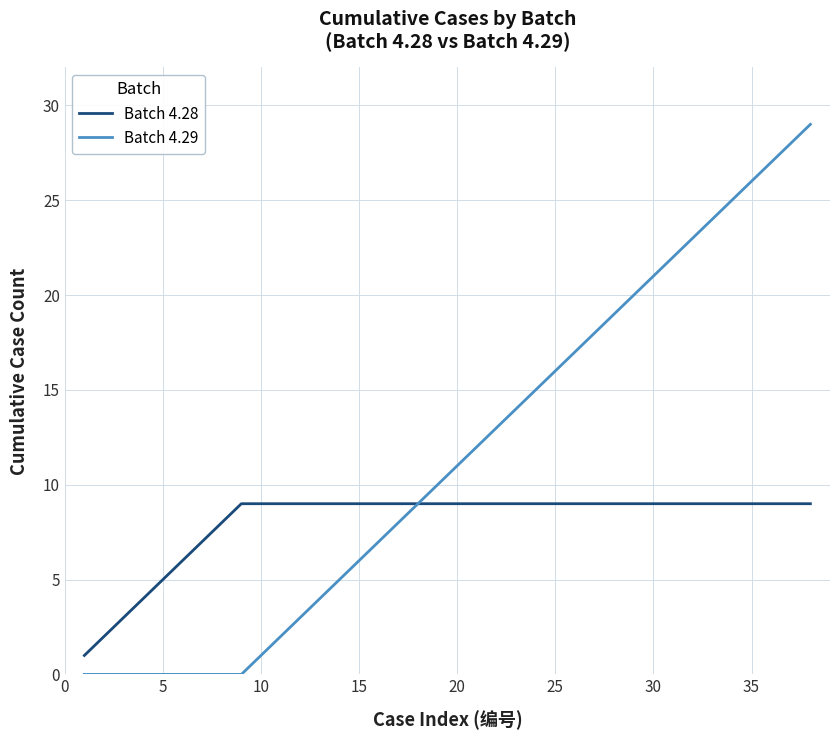

What is the greatest value displayed?

29